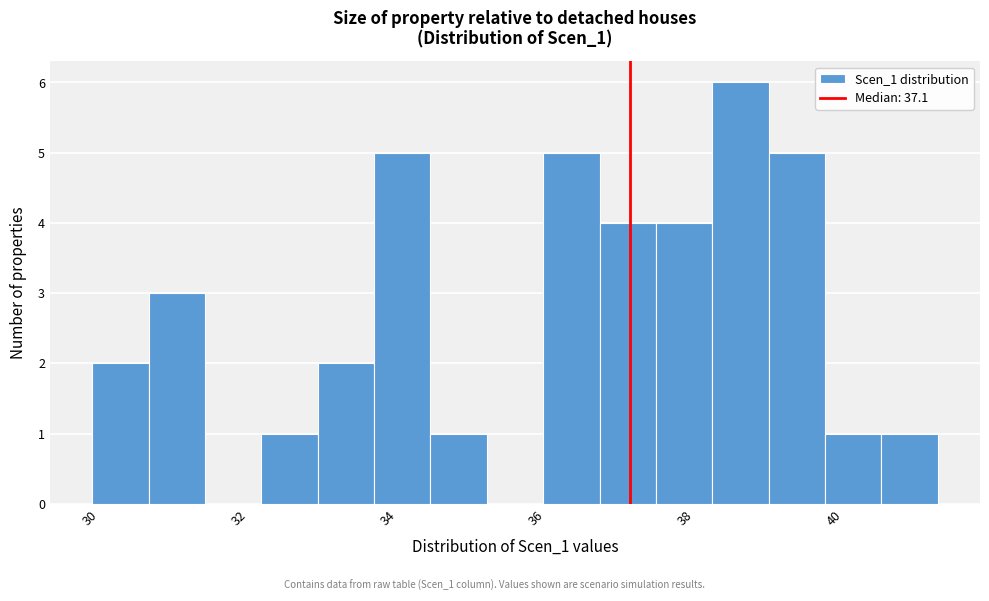

Read against the x-axis, roughly where is the centre of the tallest bar?

38.6